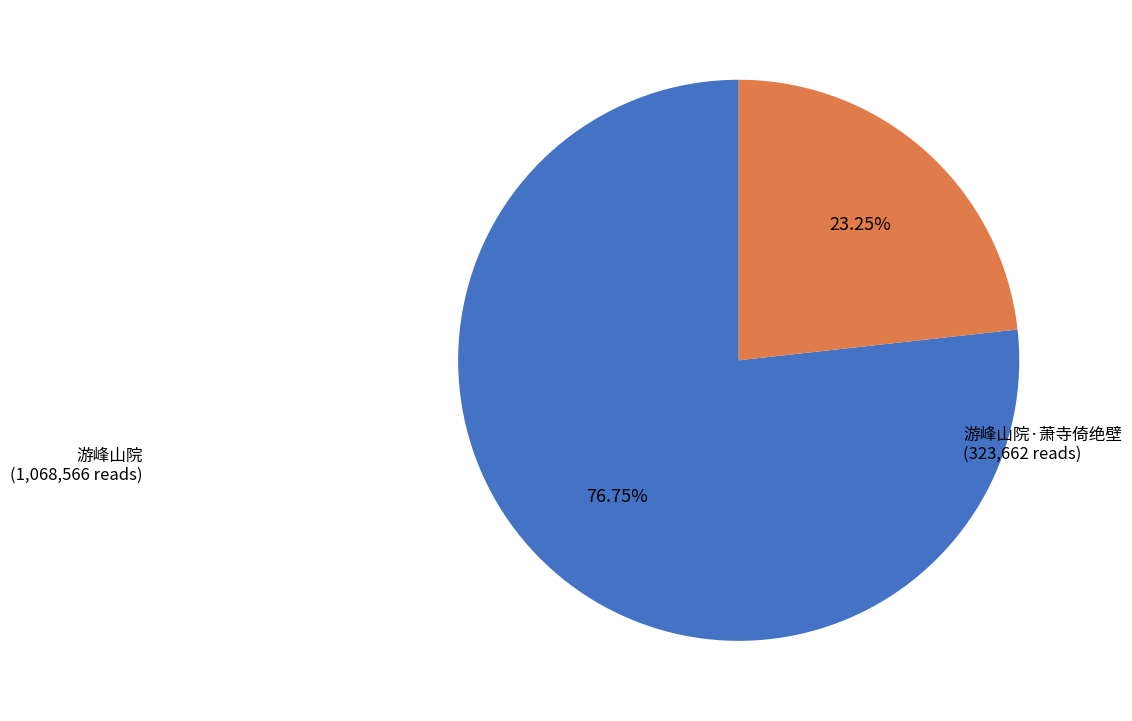

How many slices are in this pie chart?

2